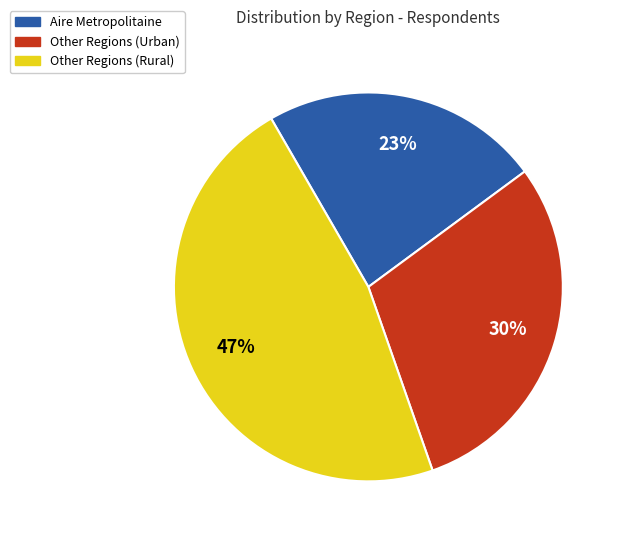

Combined, do Other Regions (Rural) and Other Regions (Urban) account for over 50%?

Yes